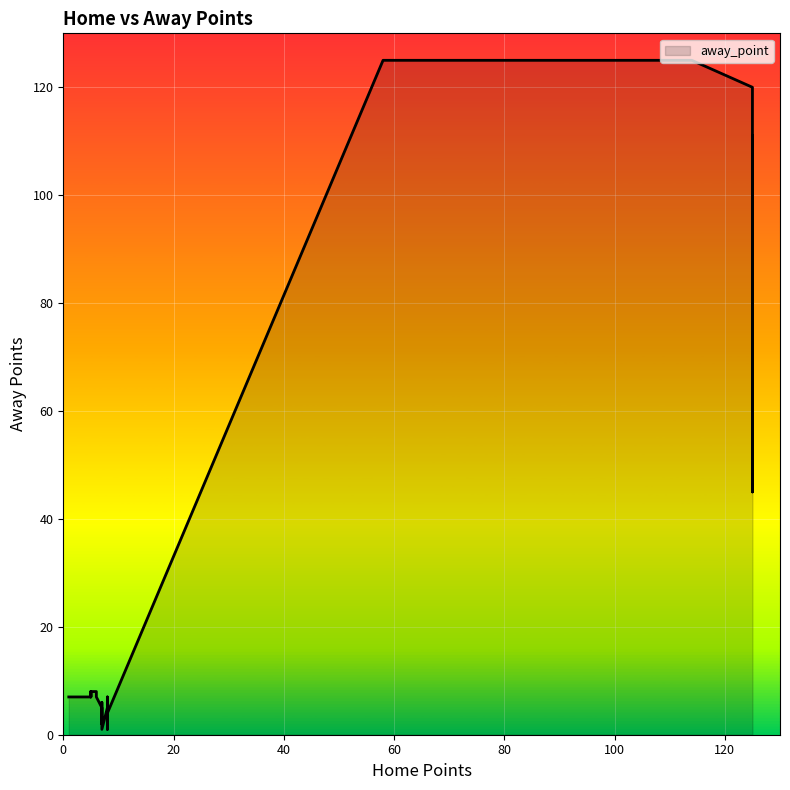

How many distinct data groups are displayed?

1